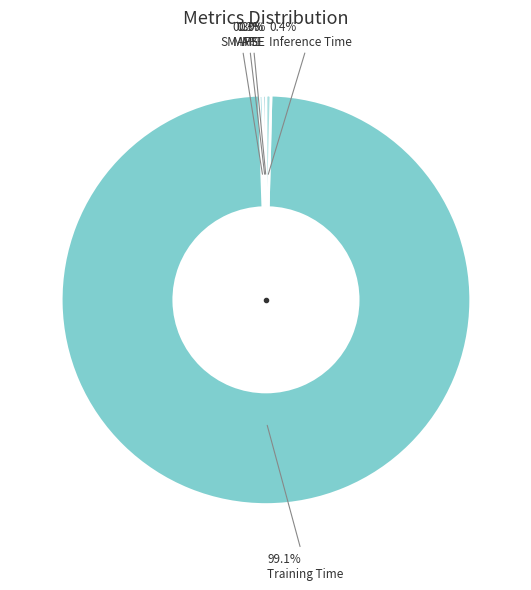

Does any single category account for the majority?

Yes